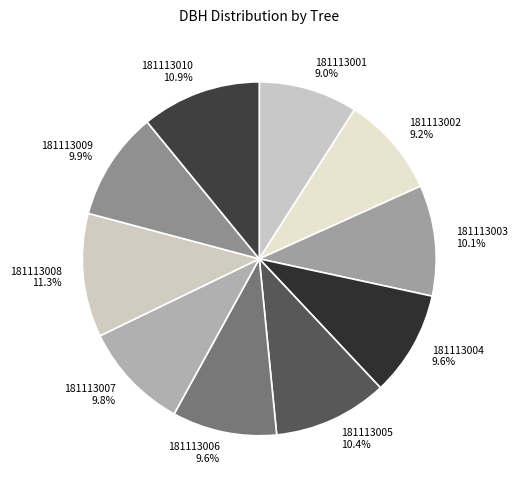

What percentage is the 181113005 slice, to the nearest percent?

10%